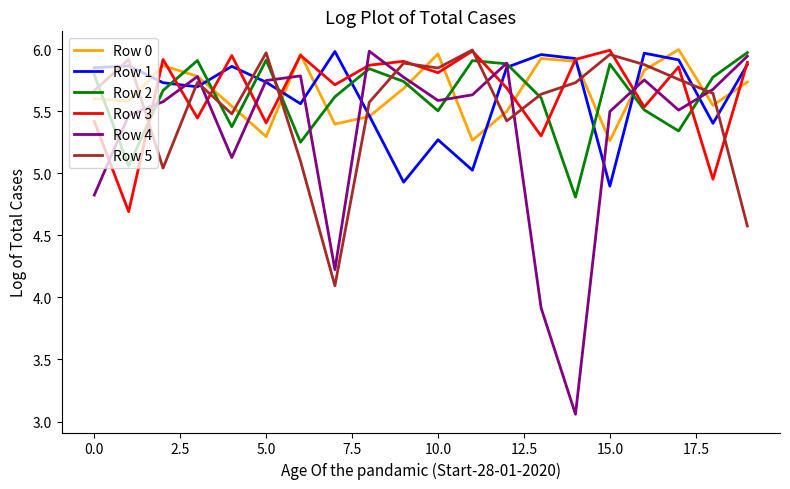

Which series has the largest range (max minus min)?

Row 4